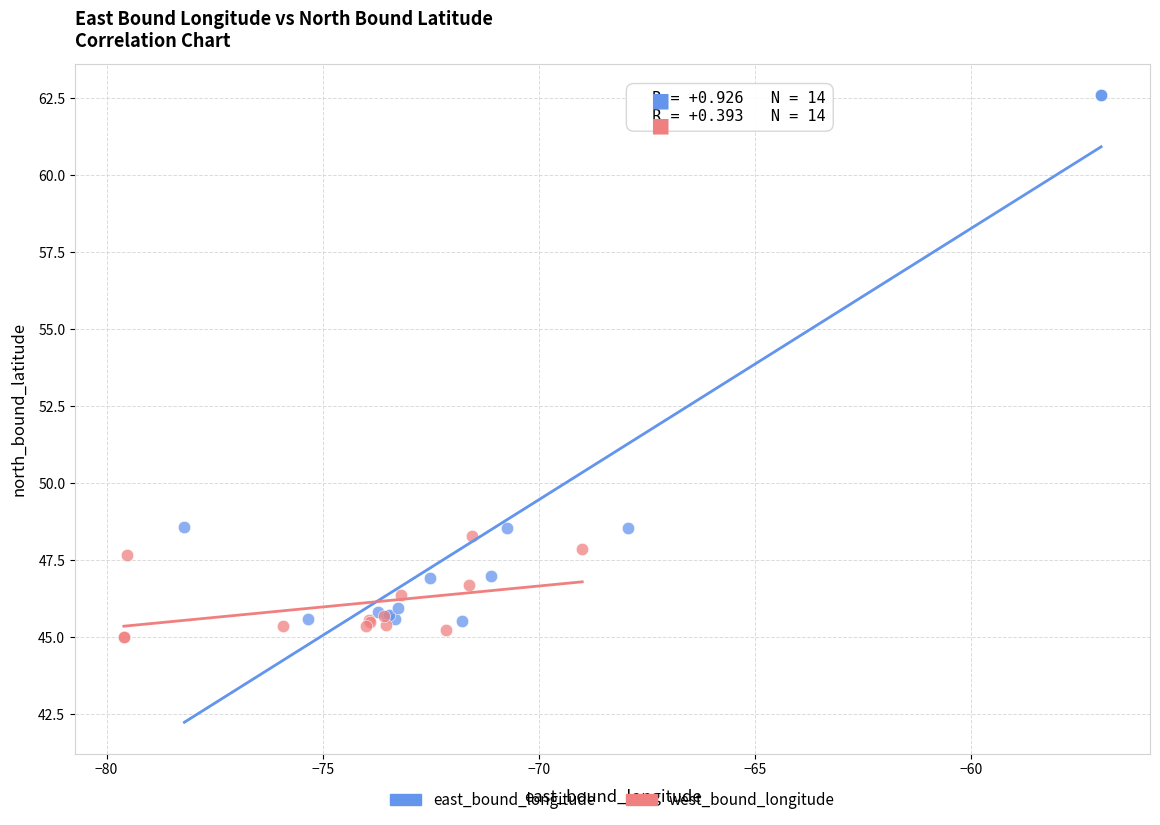

Which series reaches the maximum Y coordinate?

east_bound_longitude